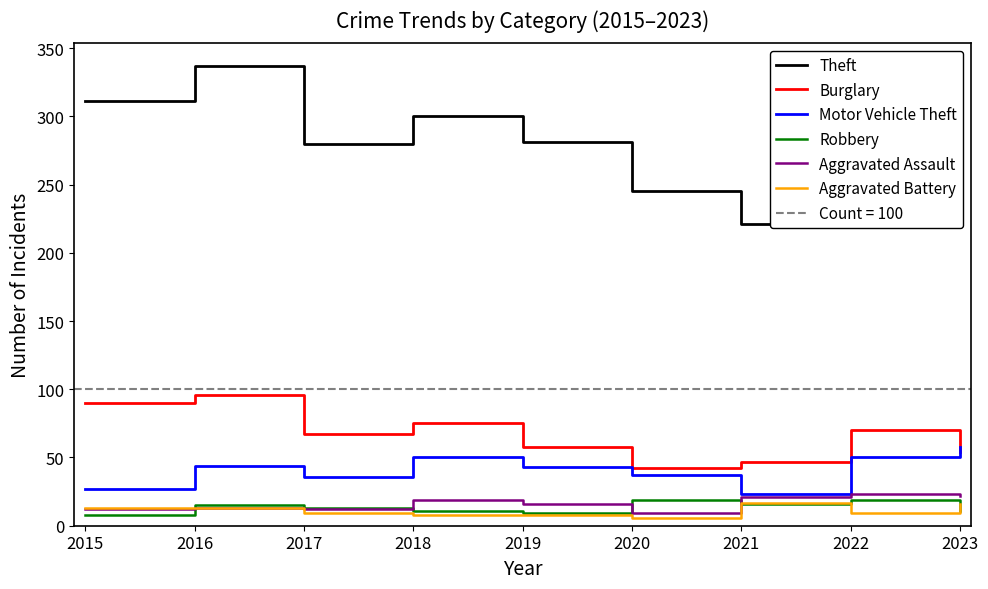

Count the number of data series in this chart.

6